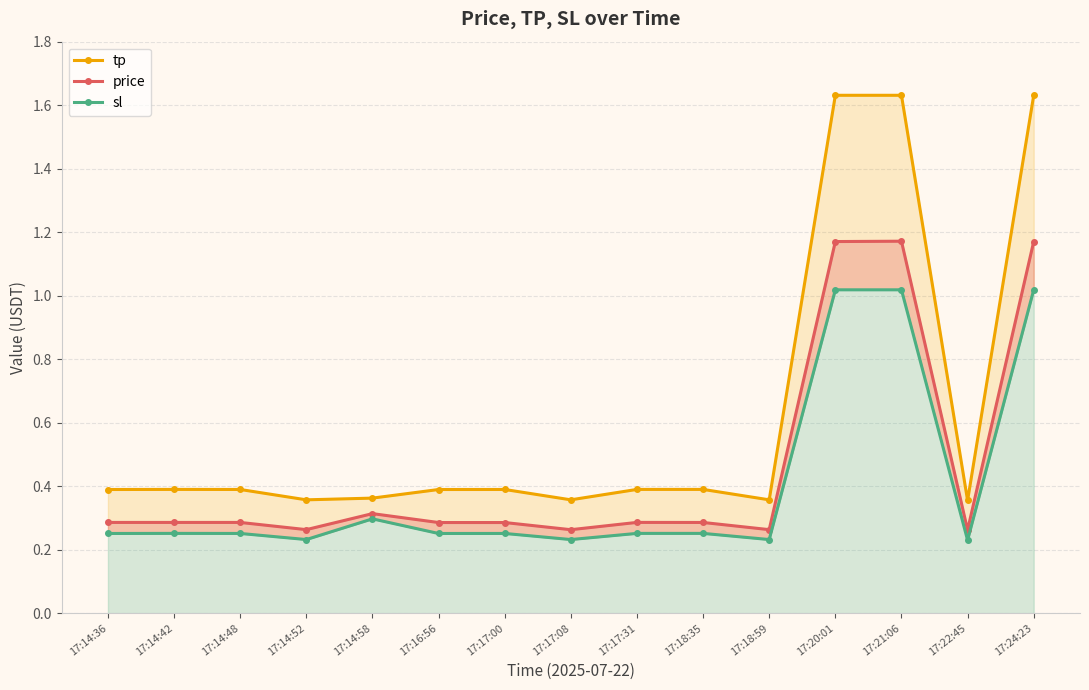

What is the difference between the highest and lowest values at 17:14:58?

0.1